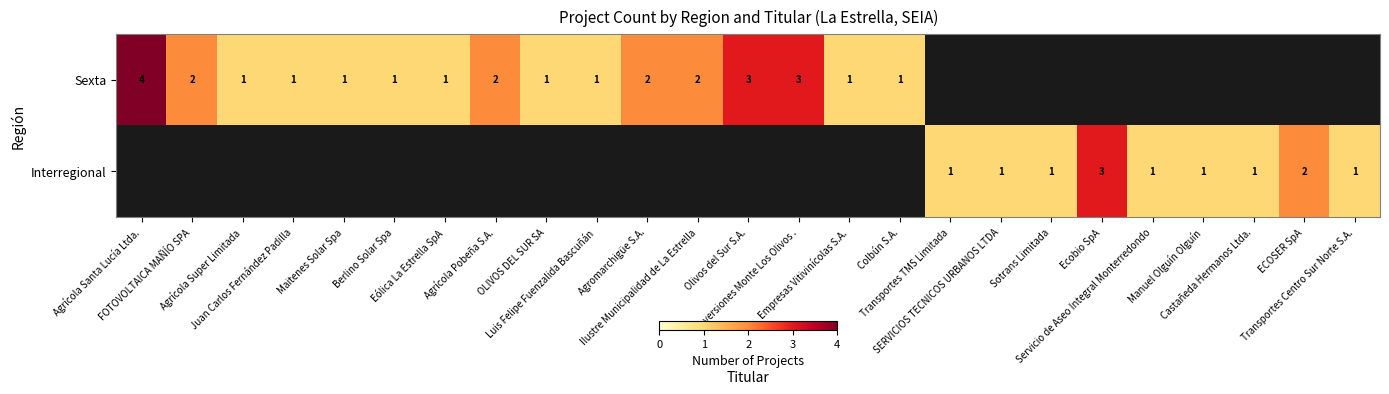

Between Eólica La Estrella SpA and ECOSER SpA, which is larger?

ECOSER SpA